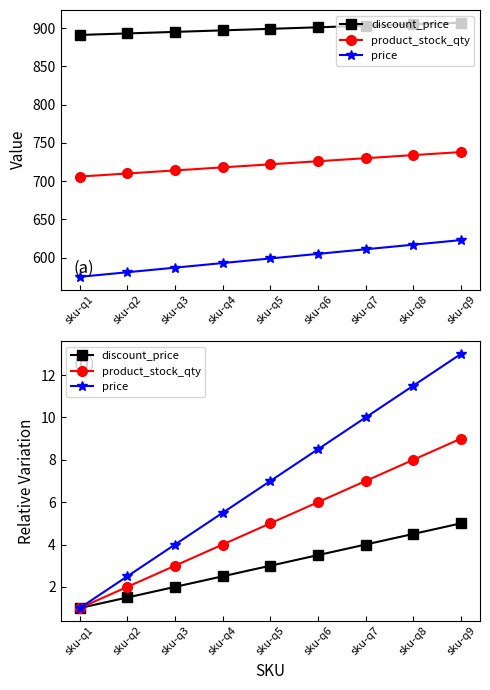

Reading right to left, transcribe all the data shown in this chart.

discount_price: 5.0	4.5	4.0	3.5	3.0	2.5	2.0	1.5	1.0
product_stock_qty: 9.0	8.0	7.0	6.0	5.0	4.0	3.0	2.0	1.0
price: 13.0	11.5	10.0	8.5	7.0	5.5	4.0	2.5	1.0